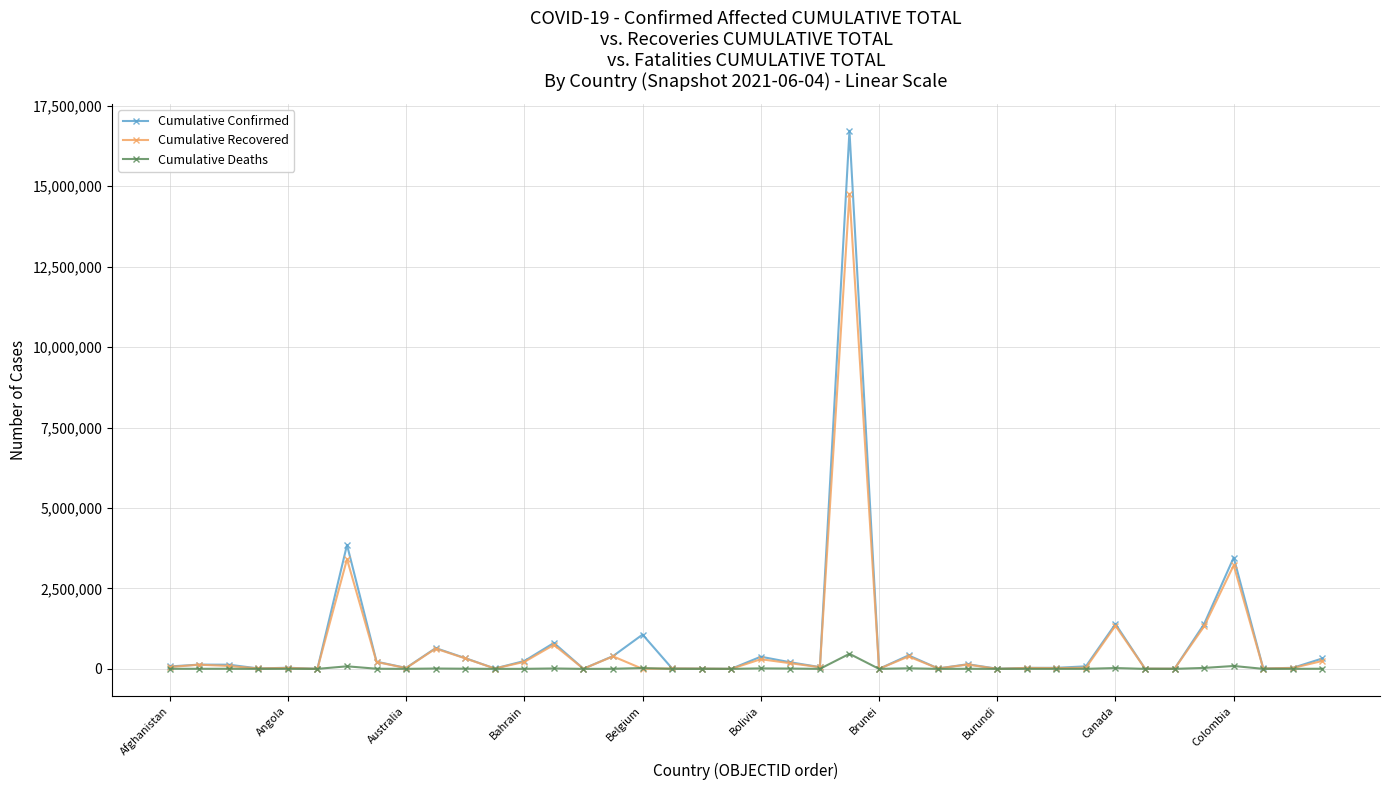

Which series has the widest spread of values?

Cumulative Confirmed